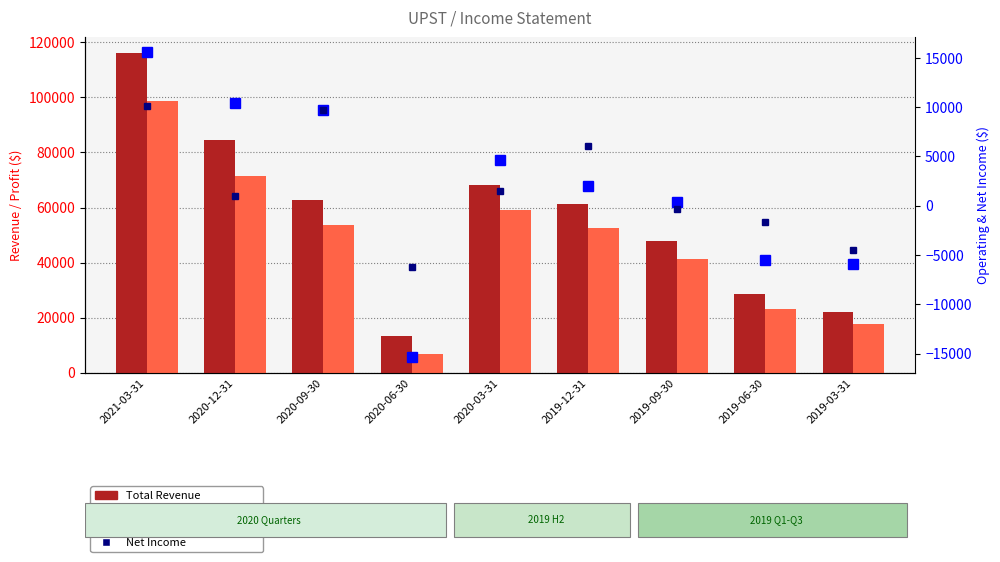

Reading left to right, what are all the values shown in this chart?

Total Revenue: 116200	84400	62900	13300	68000	61100	47900	28600	22200
Gross Profit: 98800	71600	53500	6700	59200	52700	41200	23200	17700
Operating Income or Loss: 15600	10400	9700	-15400	4600	2000	400	-5500	-5900
Net Income: 10100	1000	9700	-6200	1500	6100	-300	-1700	-4500